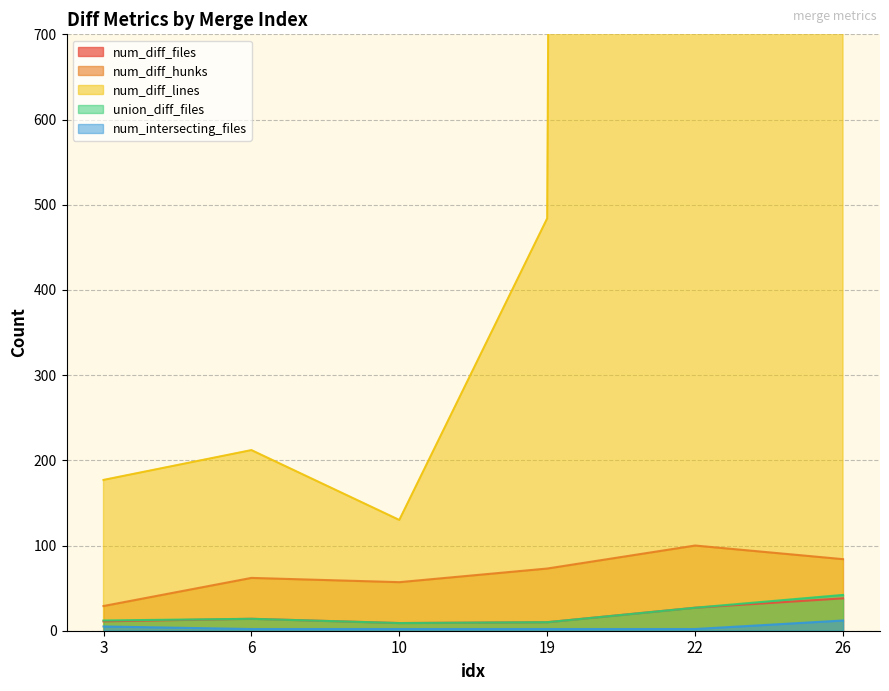

Between 10 and 26, which series saw the biggest shift?

num_diff_lines